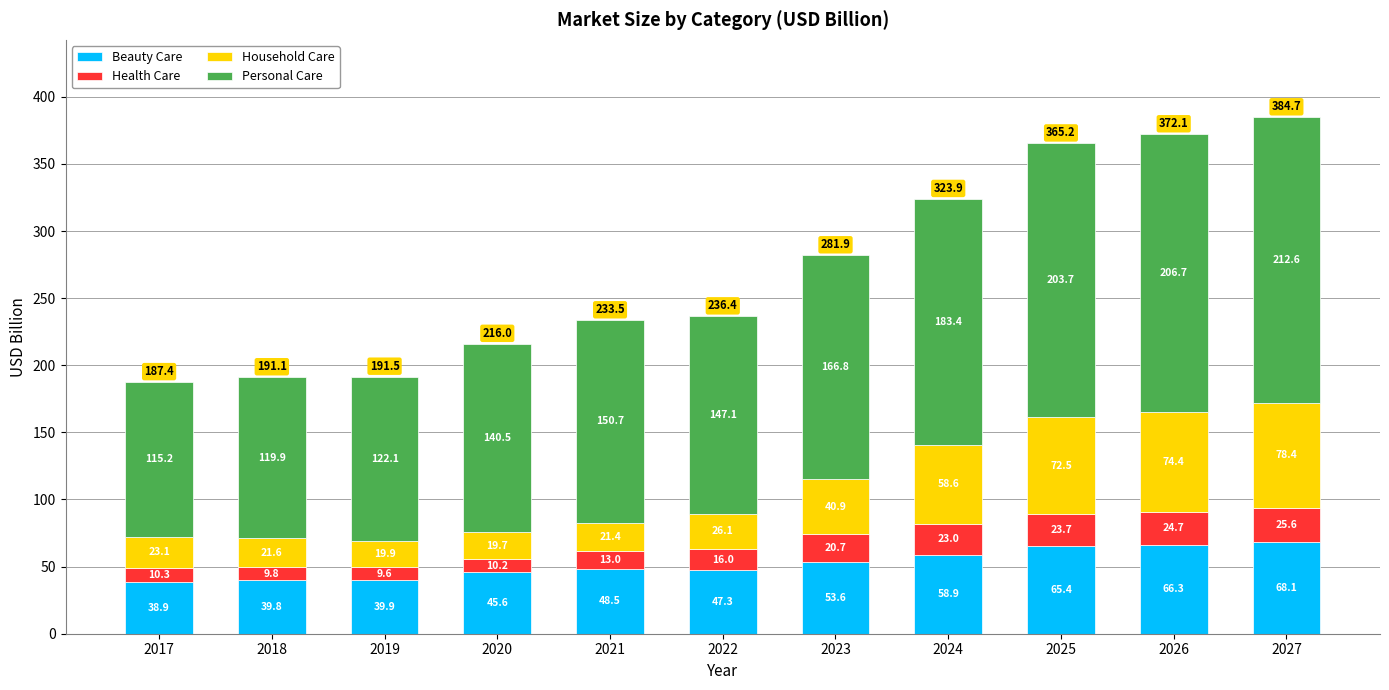

Where does the Beauty Care series first go above 48?

2021